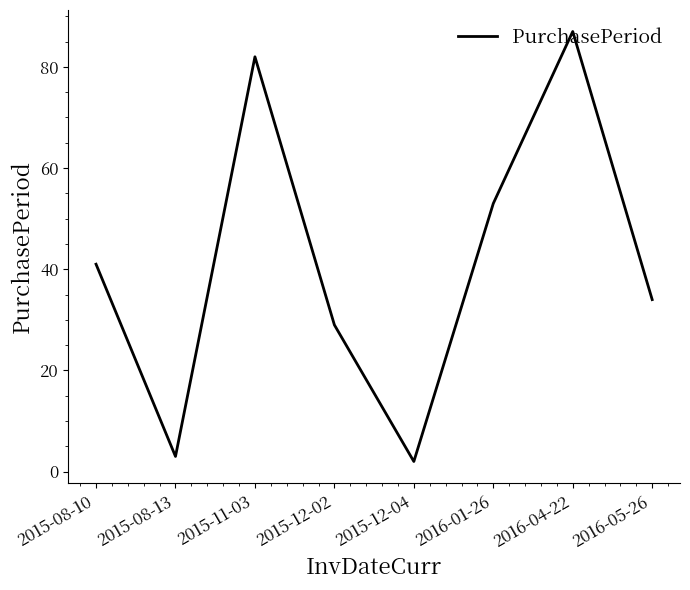

Which category has the highest value across all series?

2016-04-22